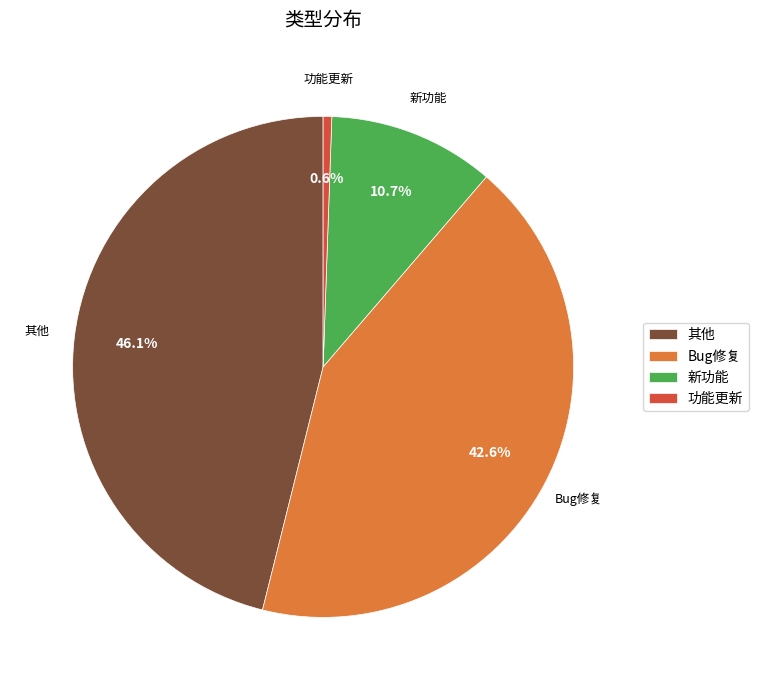

What is the ratio of the value at Bug修复 to the value at 功能更新?

76.7